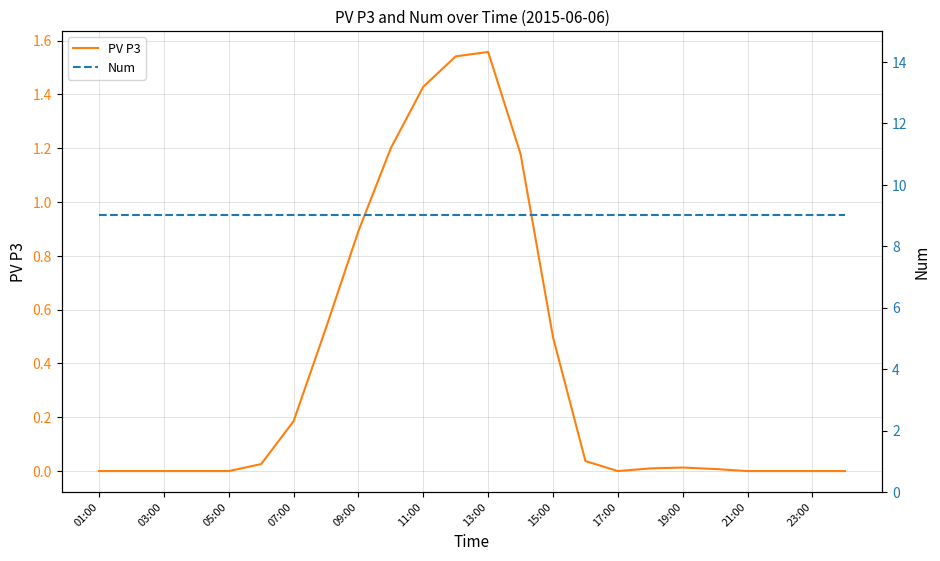

True or false: PV P3 and Num intersect in this chart.

False